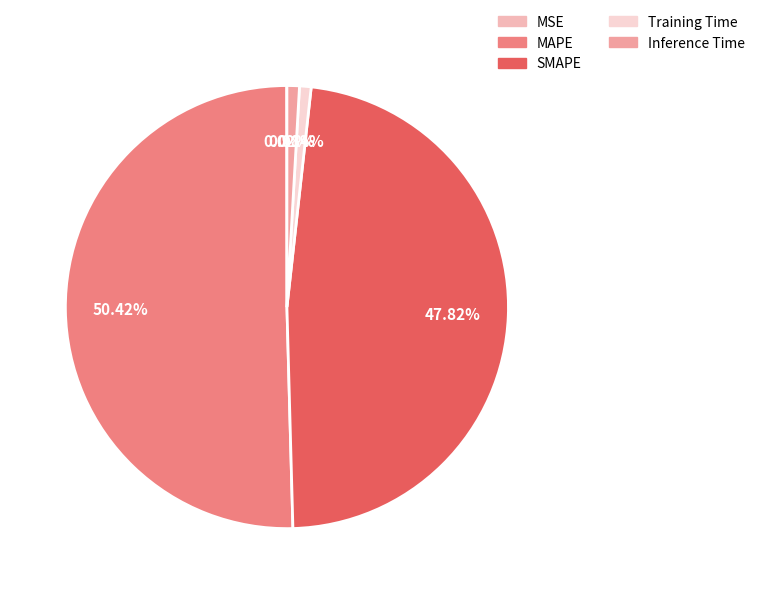

Is there any slice that represents more than half of the pie?

Yes